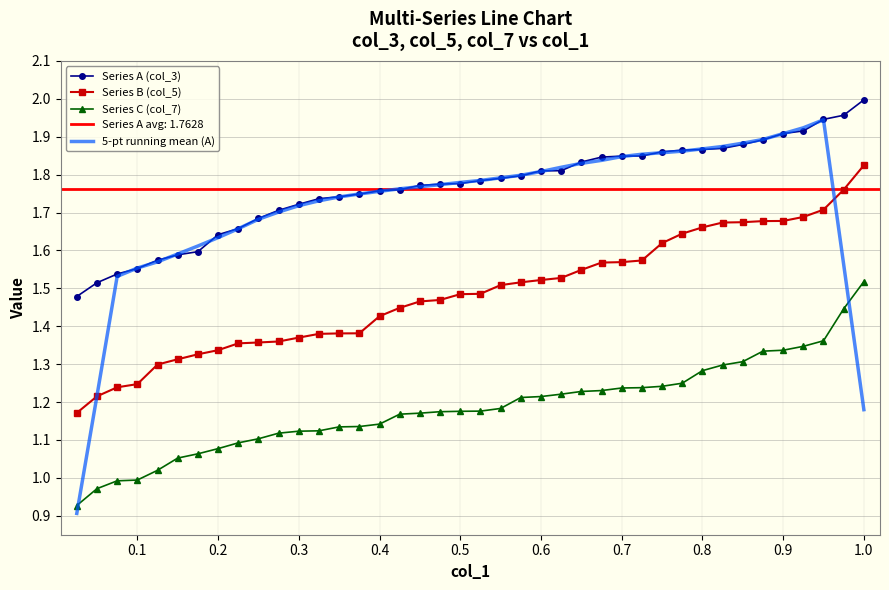

True or false: Series A (col_3) and Series C (col_7) intersect in this chart.

False